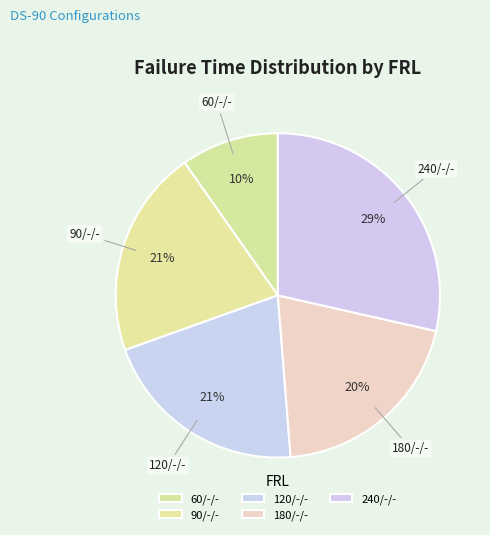

Is the sum of 60/-/- and 120/-/- greater than half?

No